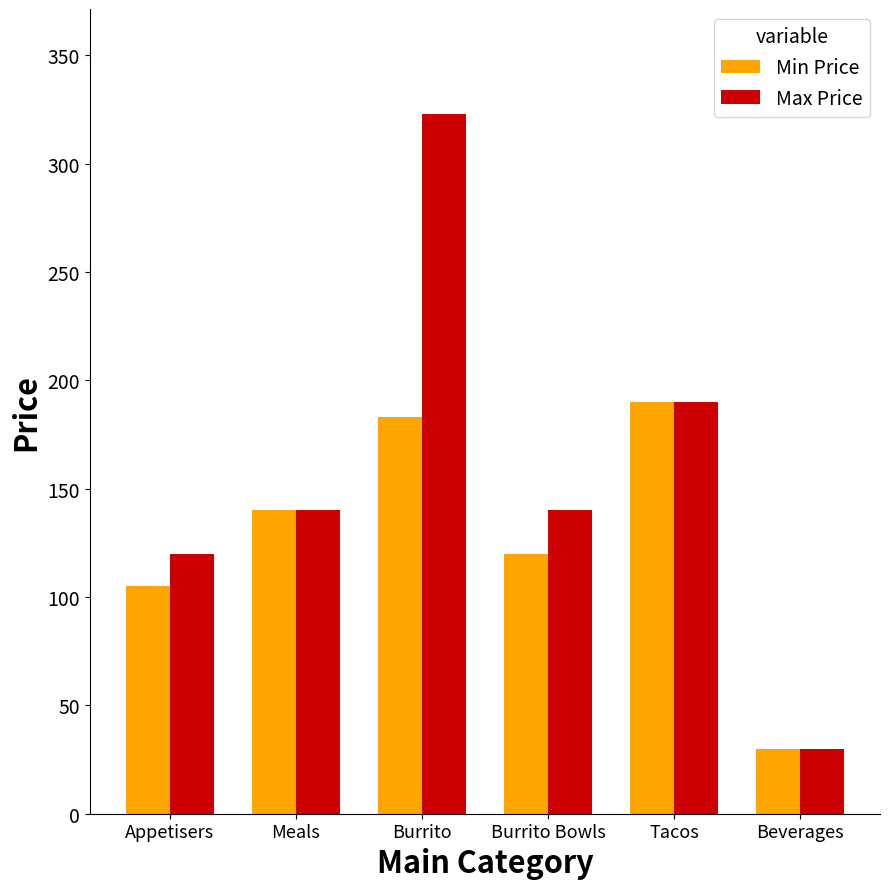

What position from the right is Appetisers?

6